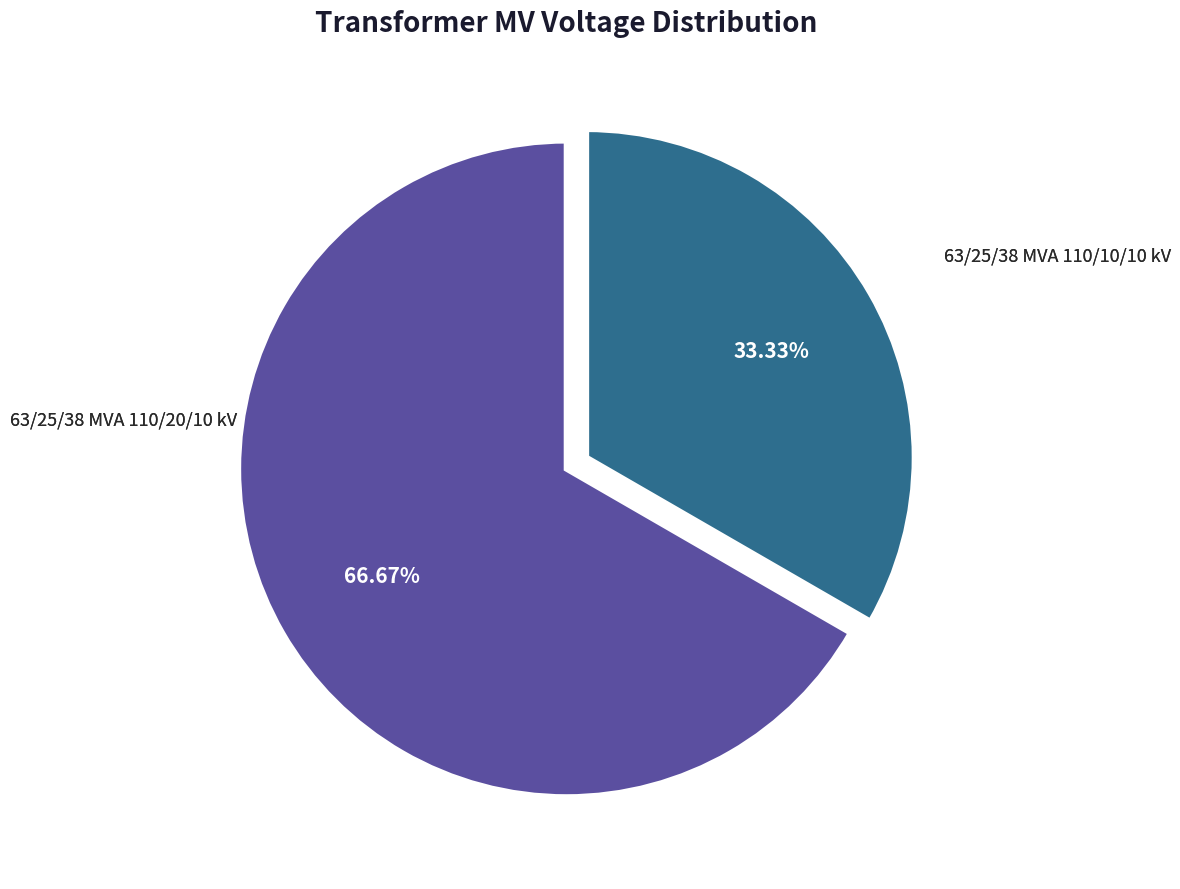

Is there any slice that represents more than half of the pie?

Yes